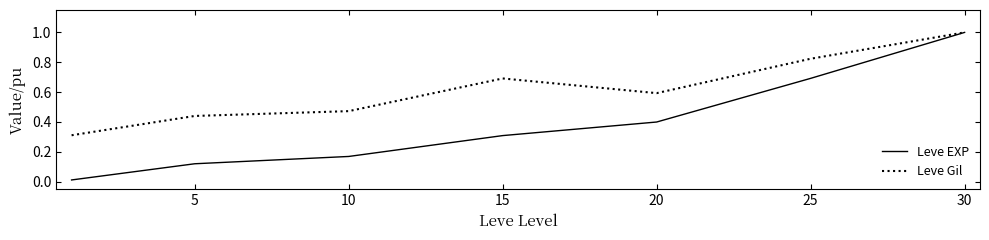

What is the sum of all Leve EXP values?

2.7